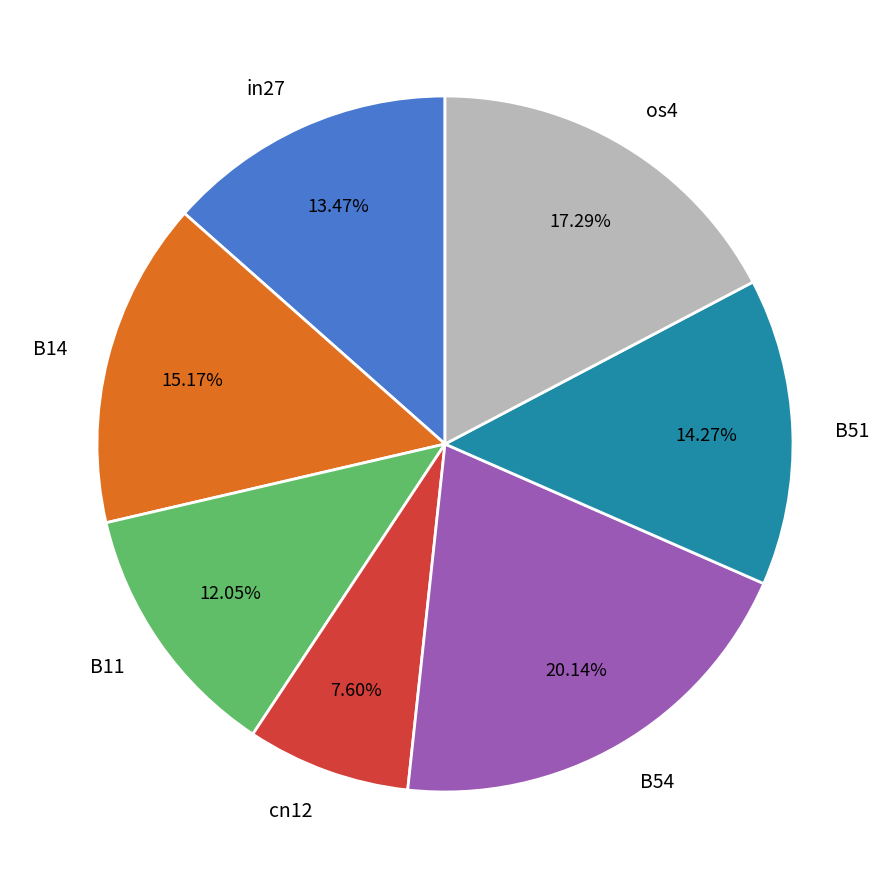

How many slices are in this pie chart?

7